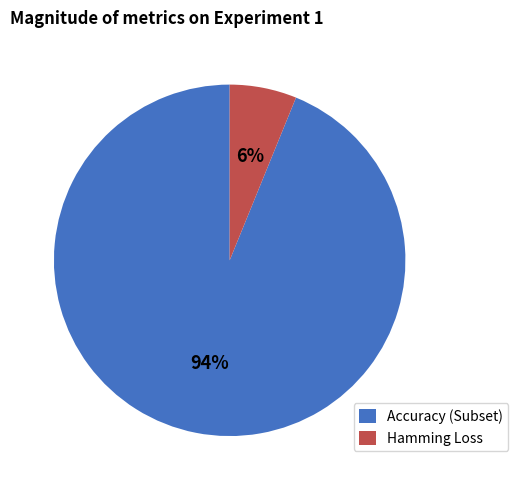

True or false: Accuracy (Subset) accounts for 99% of the total.

False